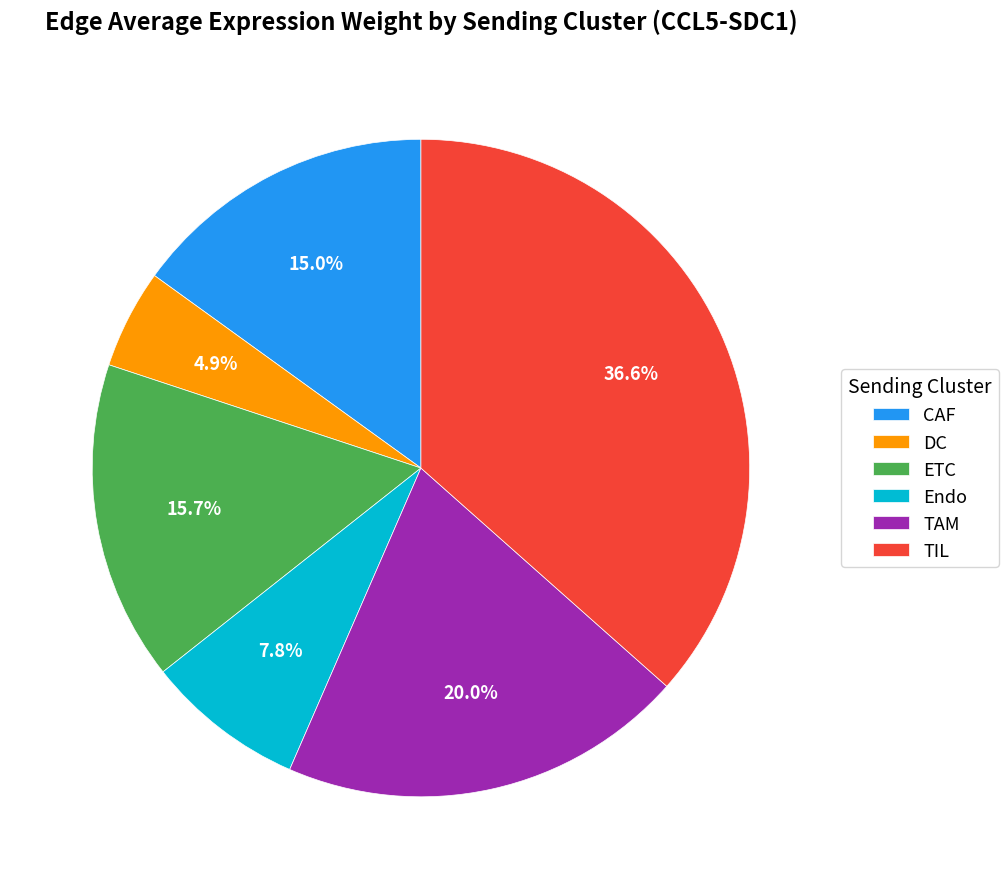

Does any single category account for the majority?

No